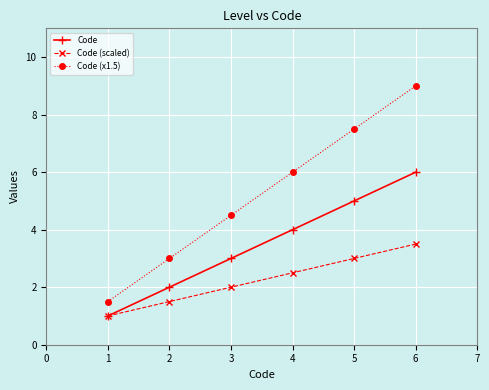

What is the difference between the second highest and minimum values in the Code (scaled) series?

2.0